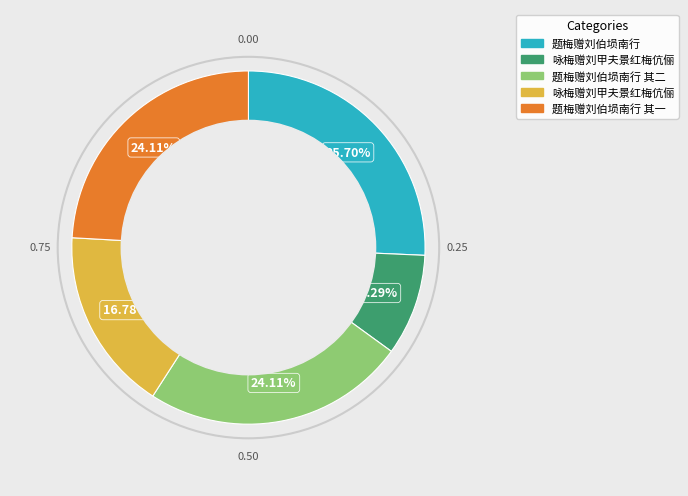

Count the number of slices in the pie.

5